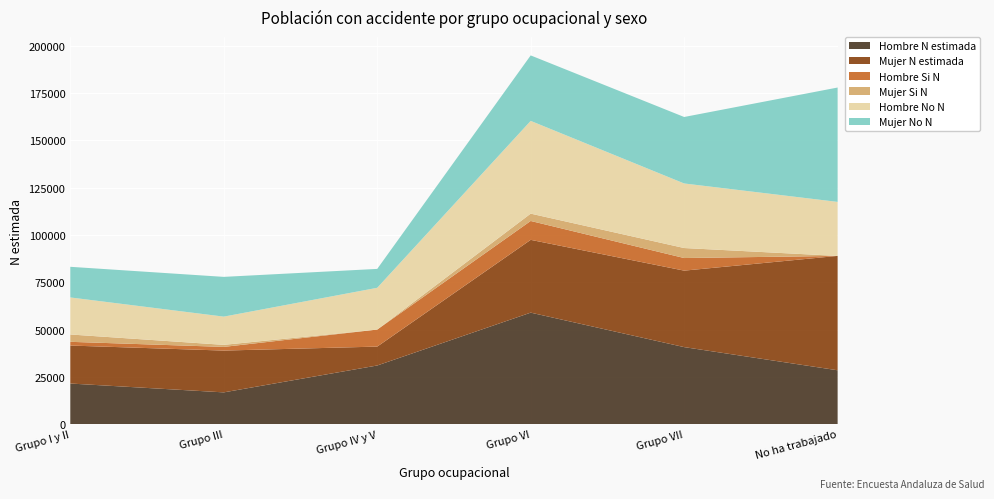

Reading right to left, extract all data points from this chart.

Hombre N estimada: No ha trabajado=28538	Grupo VII=40777	Grupo VI=58992	Grupo IV y V=31067	Grupo III=16860	Grupo I y II=21536
Mujer N estimada: No ha trabajado=60435	Grupo VII=40411	Grupo VI=38465	Grupo IV y V=9985	Grupo III=22086	Grupo I y II=20070
Hombre Si N: No ha trabajado=0	Grupo VII=6660	Grupo VI=9979	Grupo IV y V=8994	Grupo III=1943	Grupo I y II=1966
Mujer Si N: No ha trabajado=0	Grupo VII=5285	Grupo VI=3871	Grupo IV y V=0	Grupo III=1080	Grupo I y II=3882
Hombre No N: No ha trabajado=28538	Grupo VII=34117	Grupo VI=49013	Grupo IV y V=22073	Grupo III=14917	Grupo I y II=19570
Mujer No N: No ha trabajado=60435	Grupo VII=35126	Grupo VI=34594	Grupo IV y V=9985	Grupo III=21006	Grupo I y II=16188